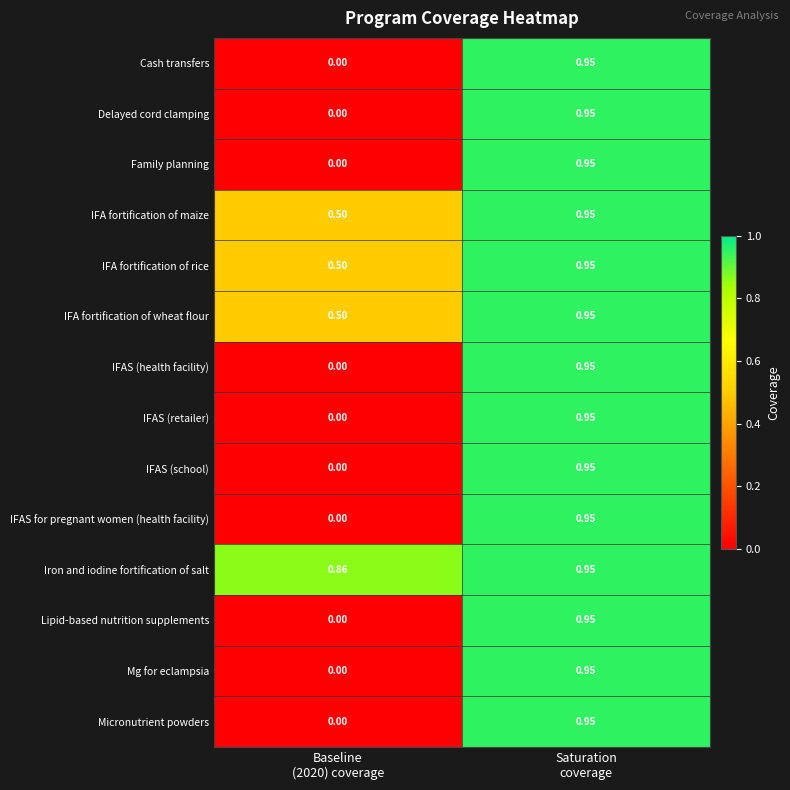

Which series has the largest total across all categories?

Iron and iodine fortification of salt